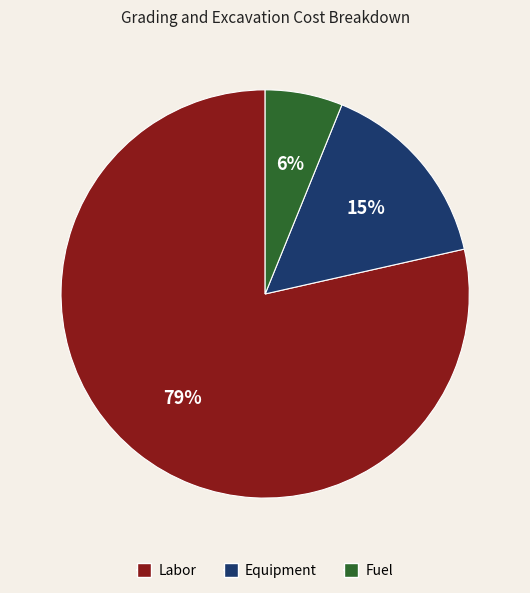

Do Labor and Equipment together represent more than half of the pie?

Yes